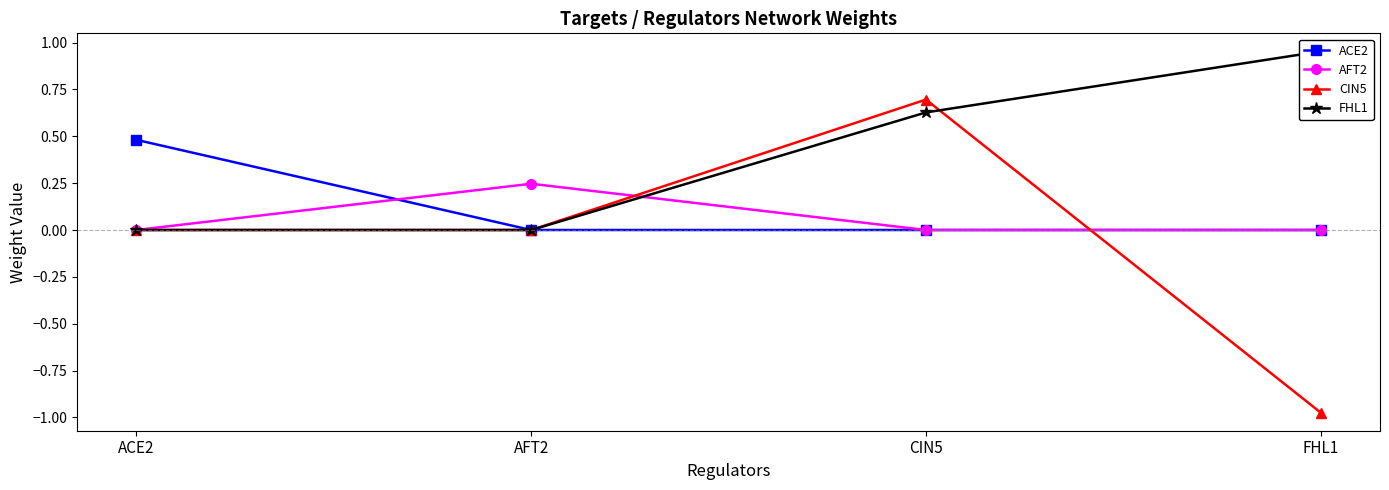

What is the difference between the FHL1 values at CIN5 and AFT2?

0.6